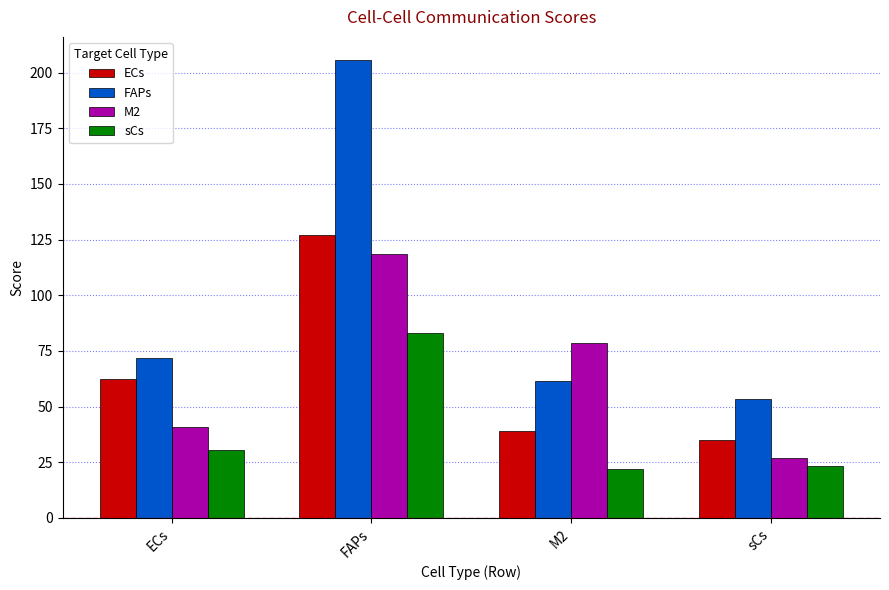

Which series has the largest range (max minus min)?

FAPs